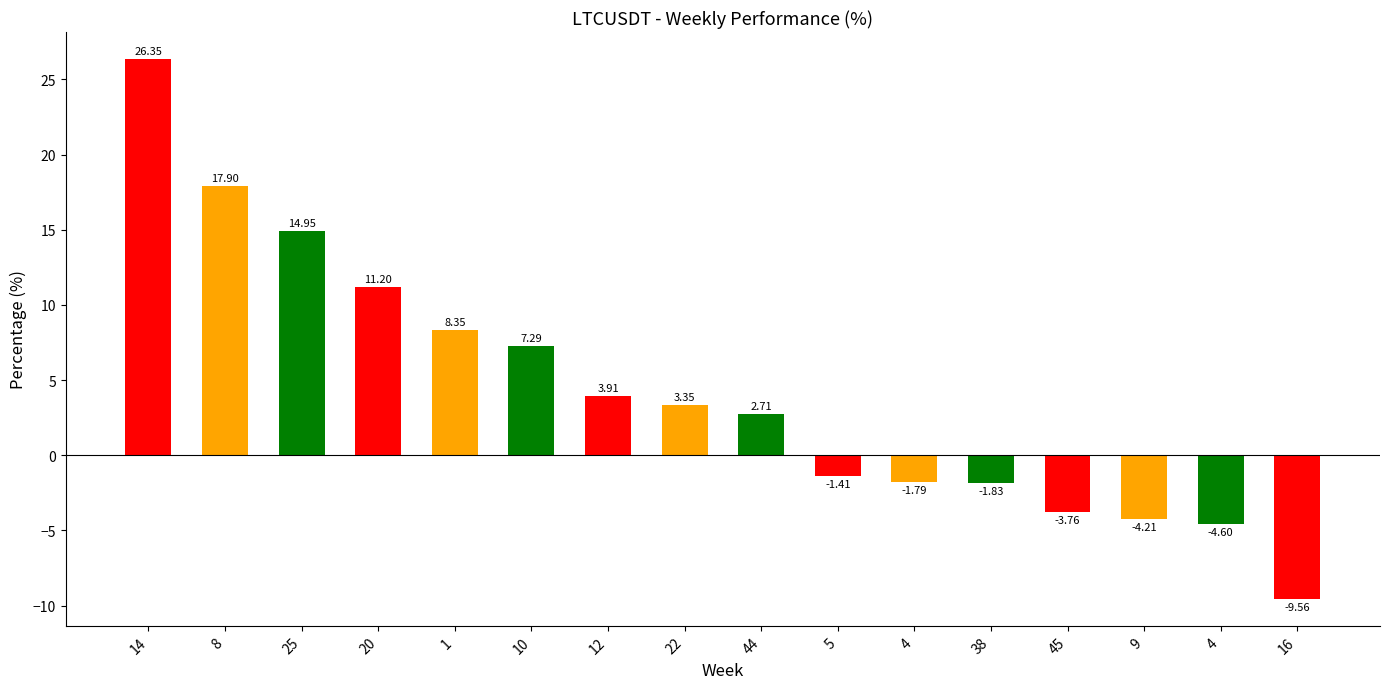

Are the bars horizontal?

No